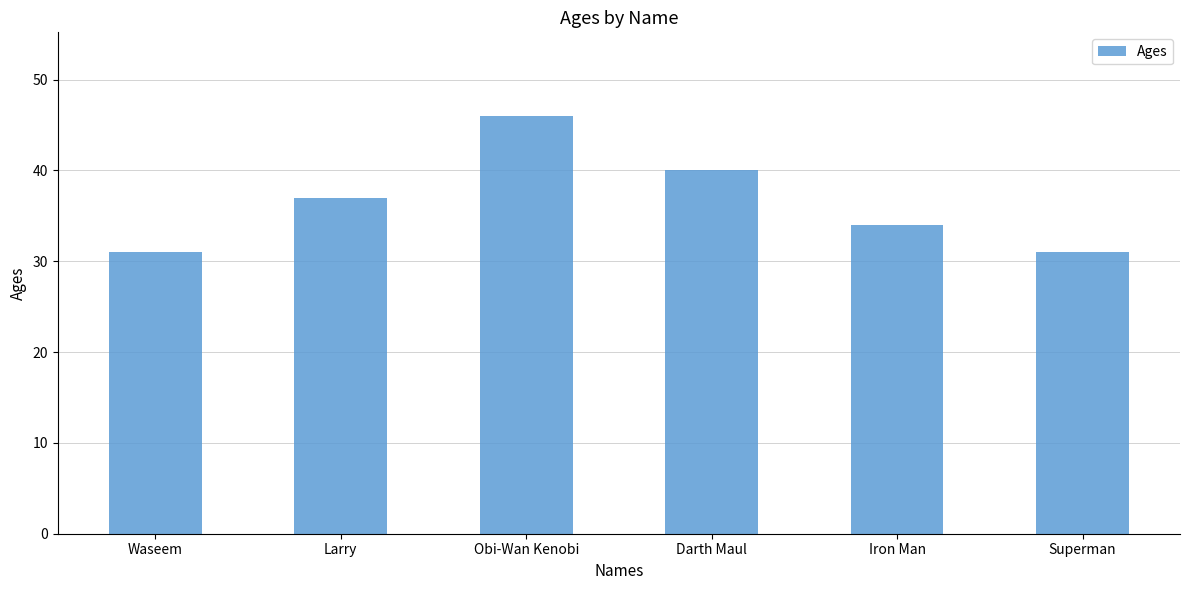

What is the value of the 2nd bar from the left?

37